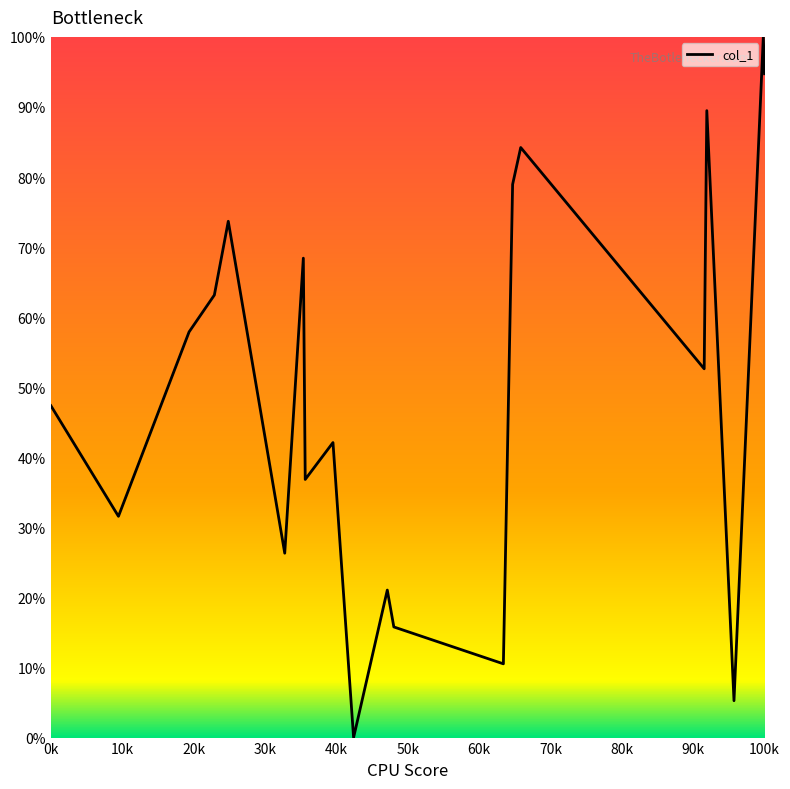

Does the chart display data point markers on the line(s)?

No